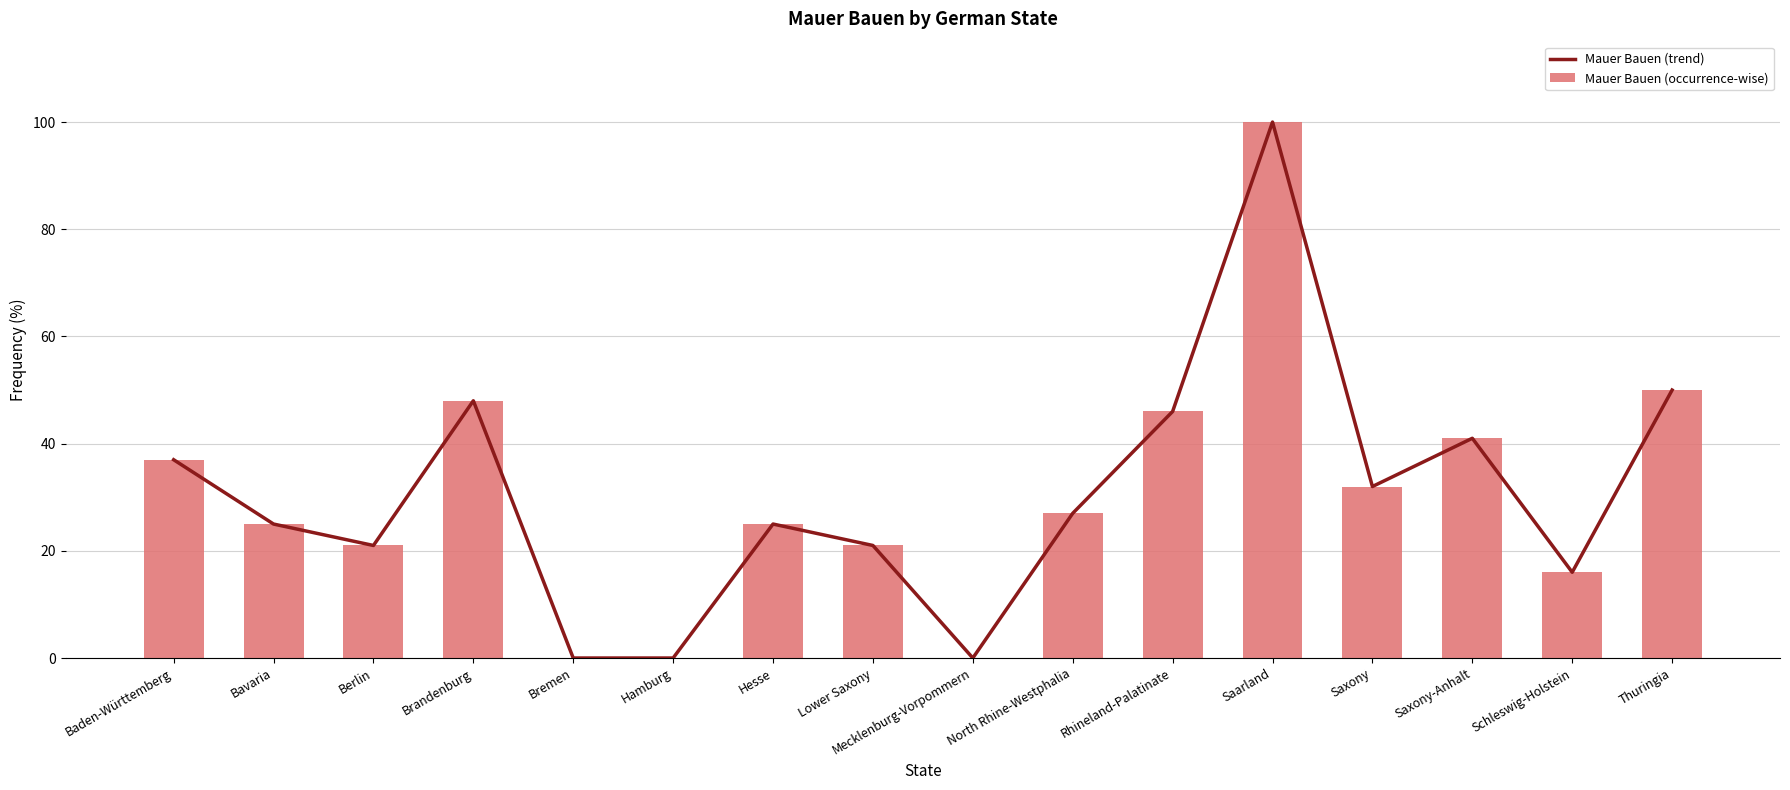

At which label does Mauer Bauen (occurrence-wise) reach its peak?

Saarland